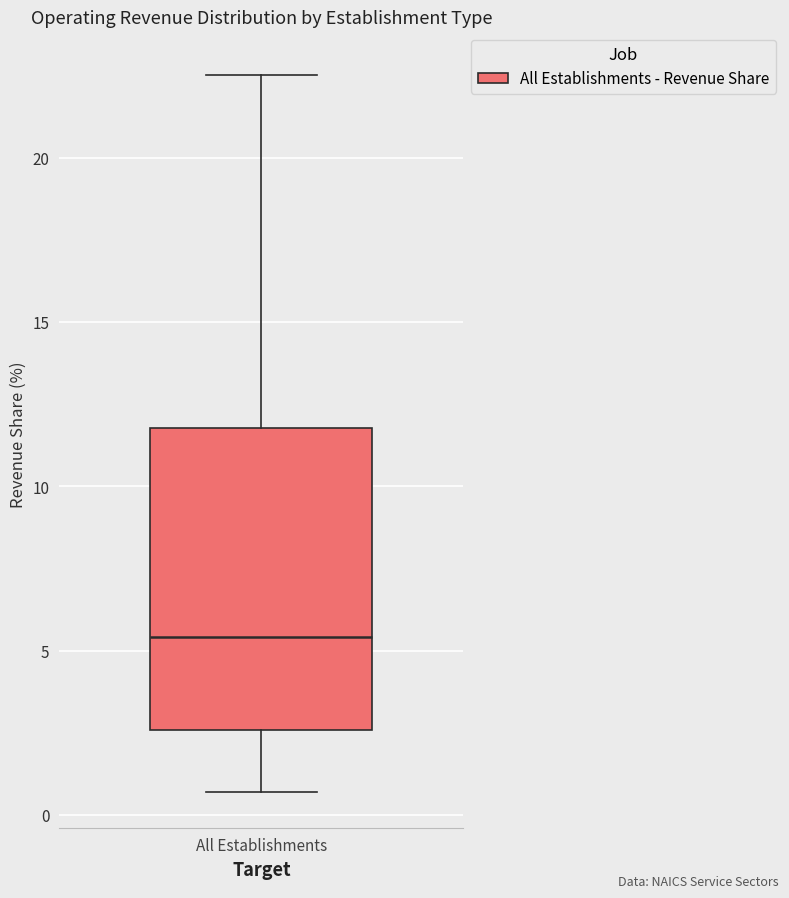

Read this box plot against the y-axis: the position of the median line, the range covered by the box, and the ends of both whiskers. The values are not printed on the chart, so give them approximately, as read against the axis.

median 5.5, box 2.5 to 12.0, whiskers 0.5 to 22.5